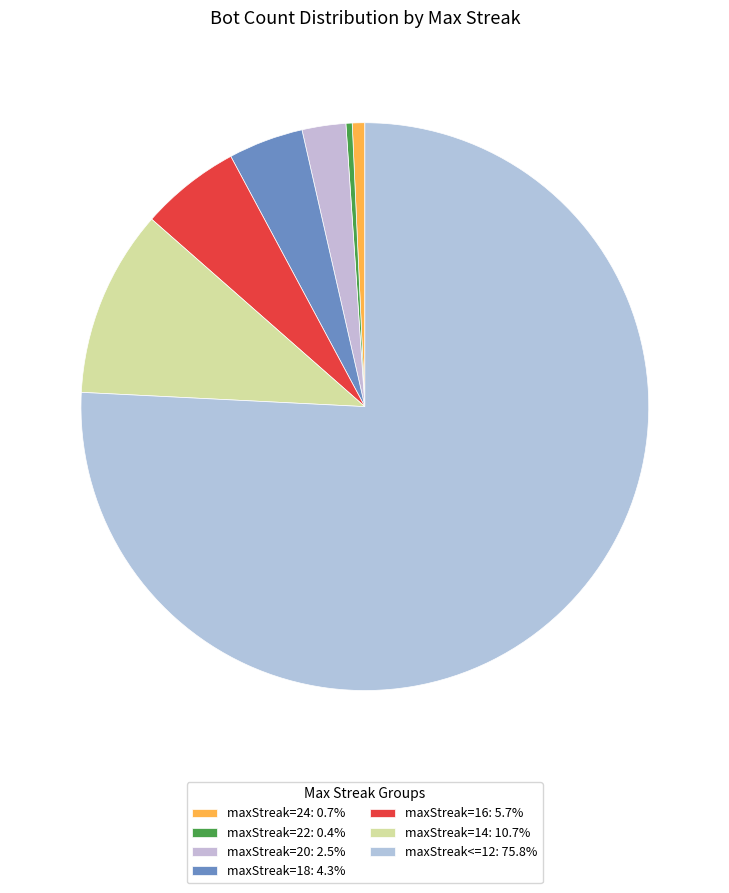

How many slices are in this pie chart?

7